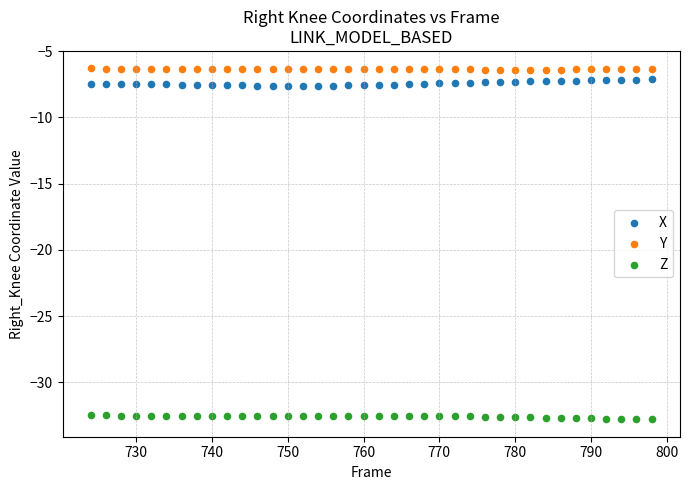

Which series contains the highest Y value?

Y